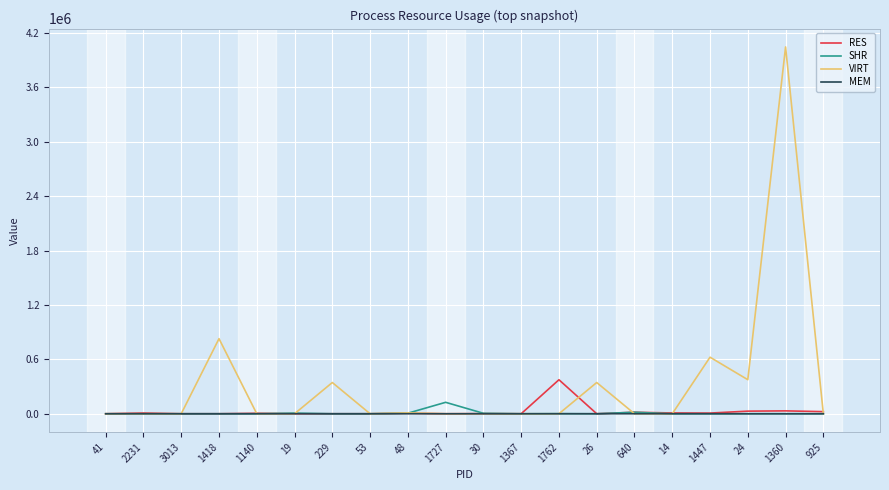

Which series has the widest spread of values?

VIRT